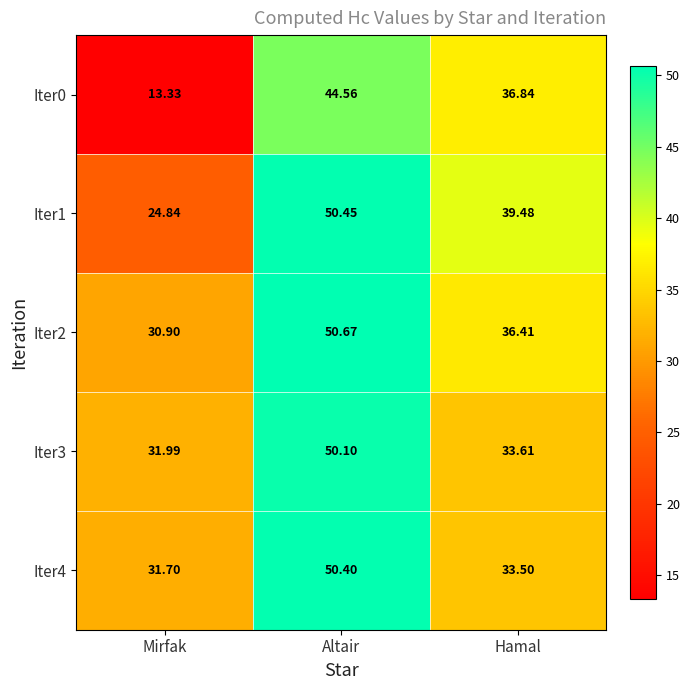

At which label is Iter1 closest to 37?

Hamal